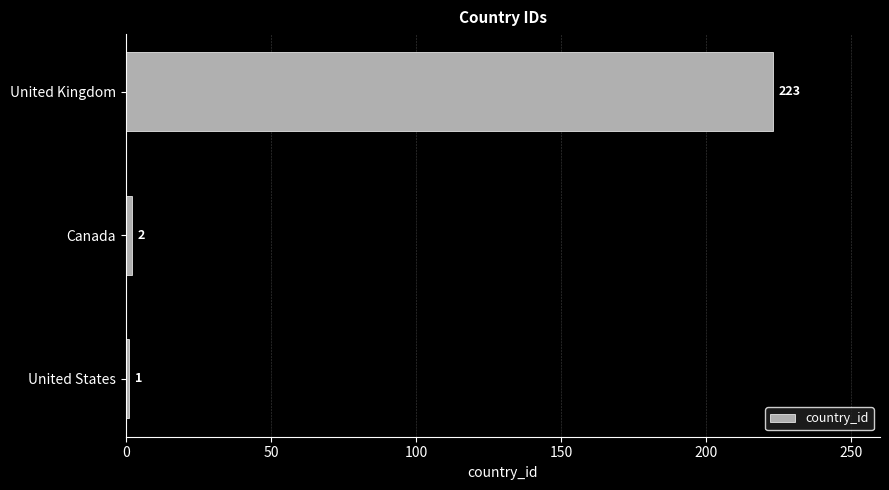

What is the difference between the maximum and minimum values?

222